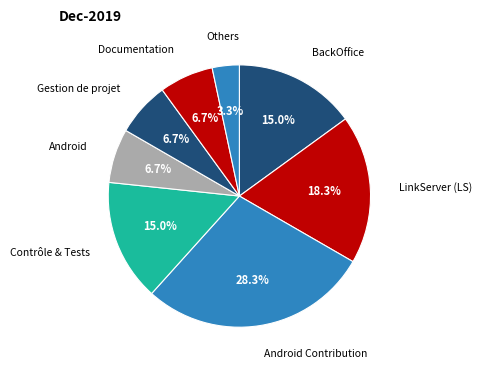

How many slices are in this pie chart?

8